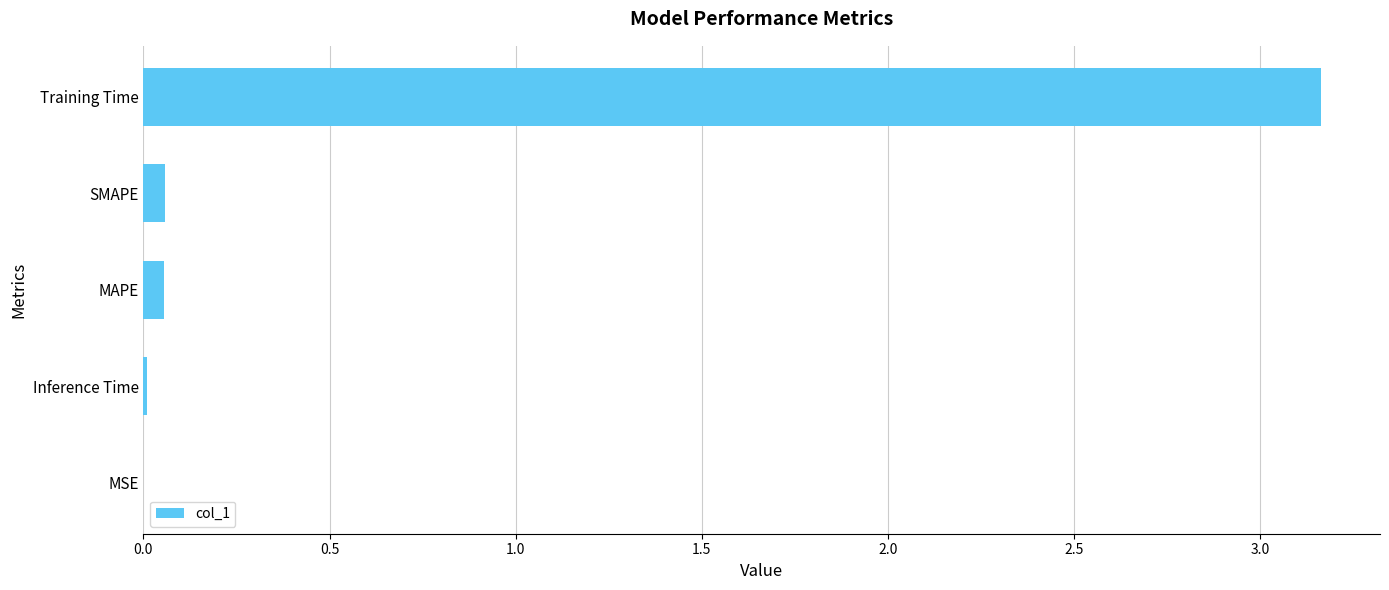

The value at Inference Time is 0.0. True or false?

True